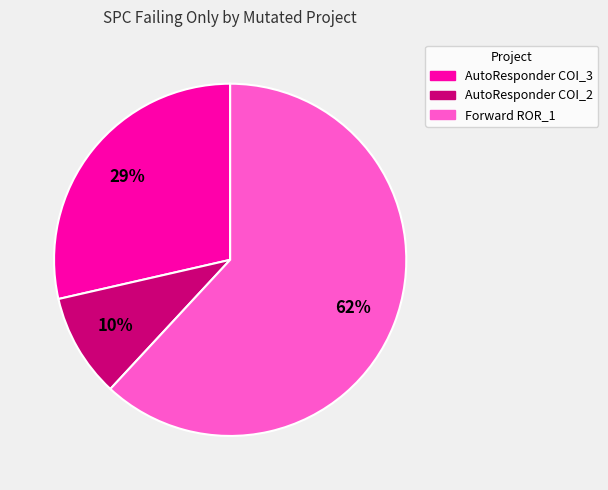

Is it true that AutoResponder COI_3 is 18% of the pie?

False